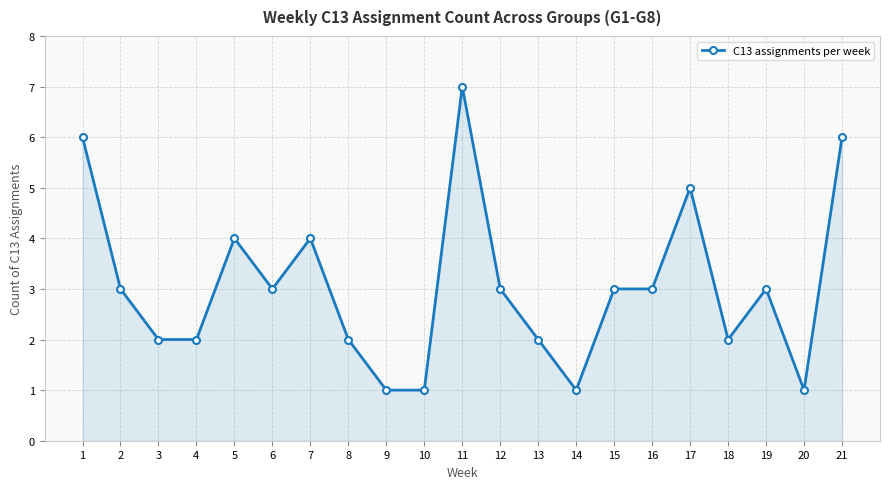

What is the difference between the maximum and minimum values?

6